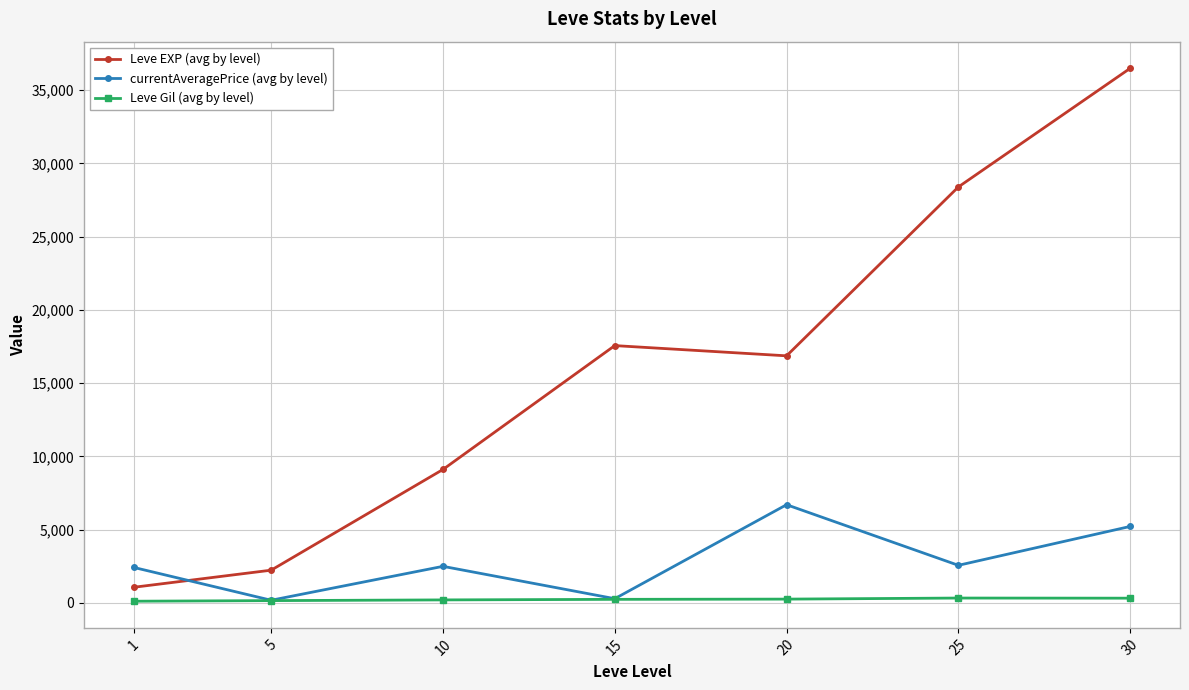

How many intersections are there between currentAveragePrice (avg by level) and Leve EXP (avg by level)?

1